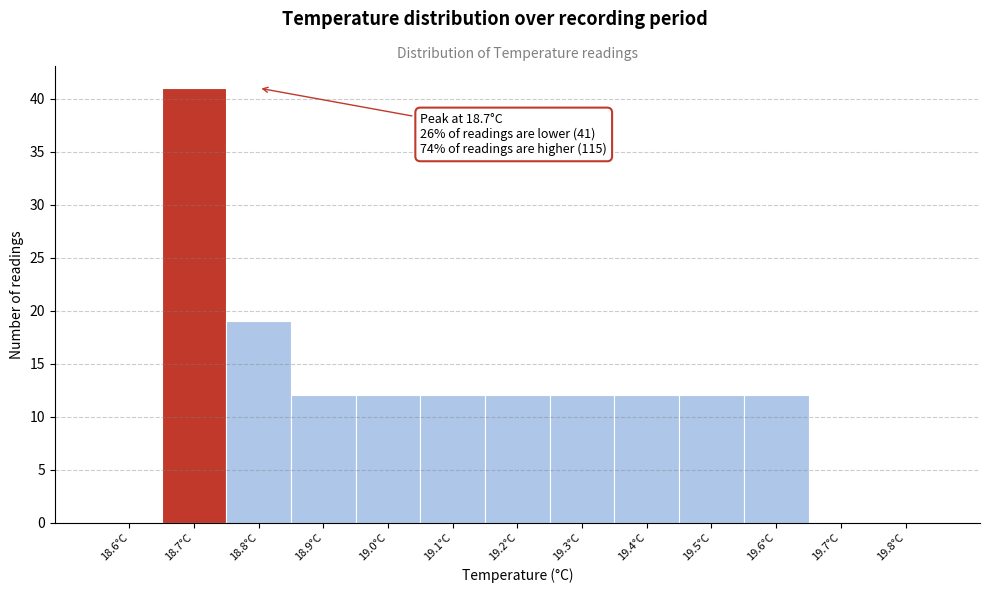

Reading left to right, extract all data points from this chart.

18.6°C=0	18.7°C=41	18.8°C=19	18.9°C=12	19.0°C=12	19.1°C=12	19.2°C=12	19.3°C=12	19.4°C=12	19.5°C=12	19.6°C=12	19.7°C=0	19.8°C=0